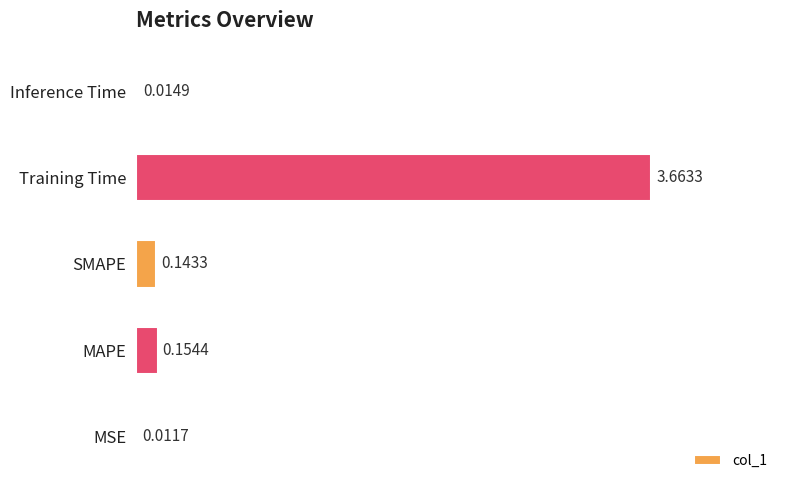

Which label corresponds to the largest value in the chart?

Training Time